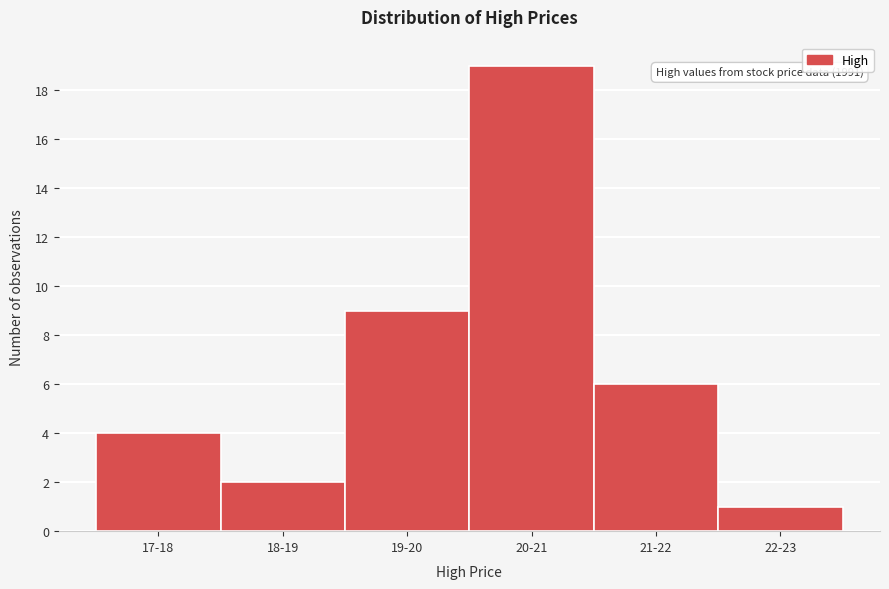

Reading right to left, list all the values displayed in this chart.

1	6	19	9	2	4